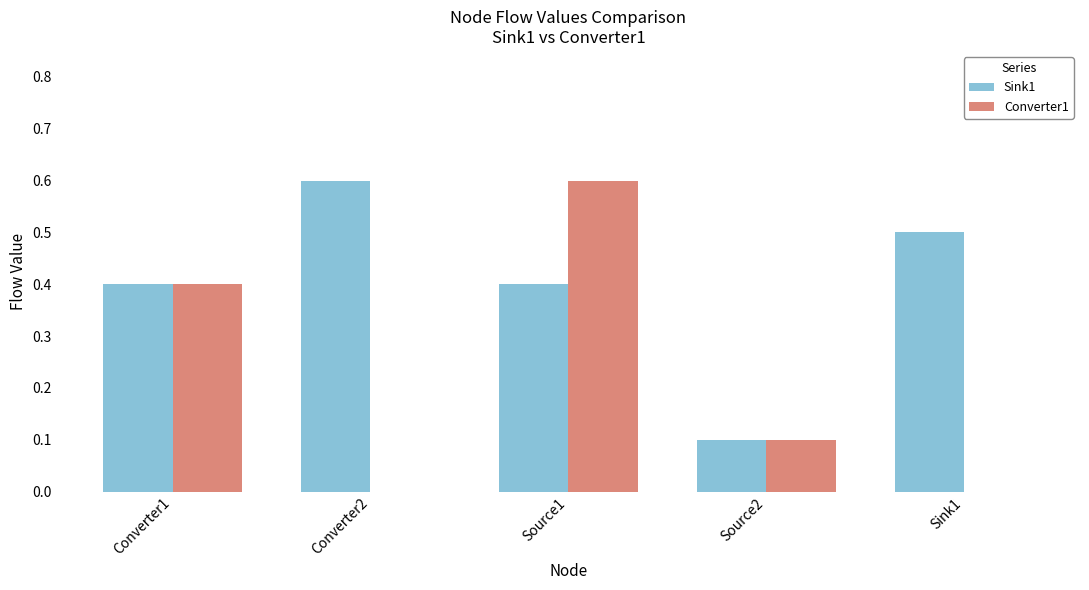

Which series has the largest total across all categories?

Sink1